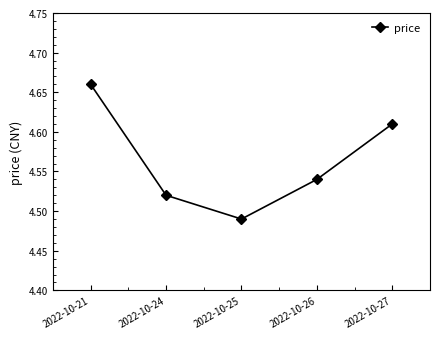

How many values are between 4 and 5?

5